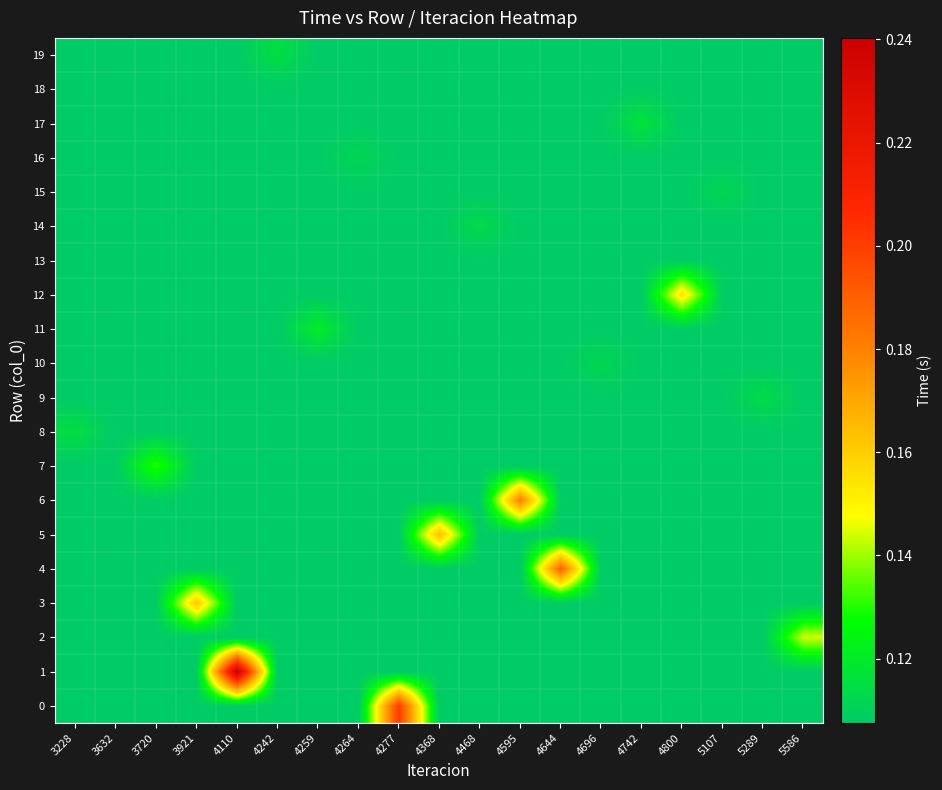

Which series has the largest total across all categories?

1